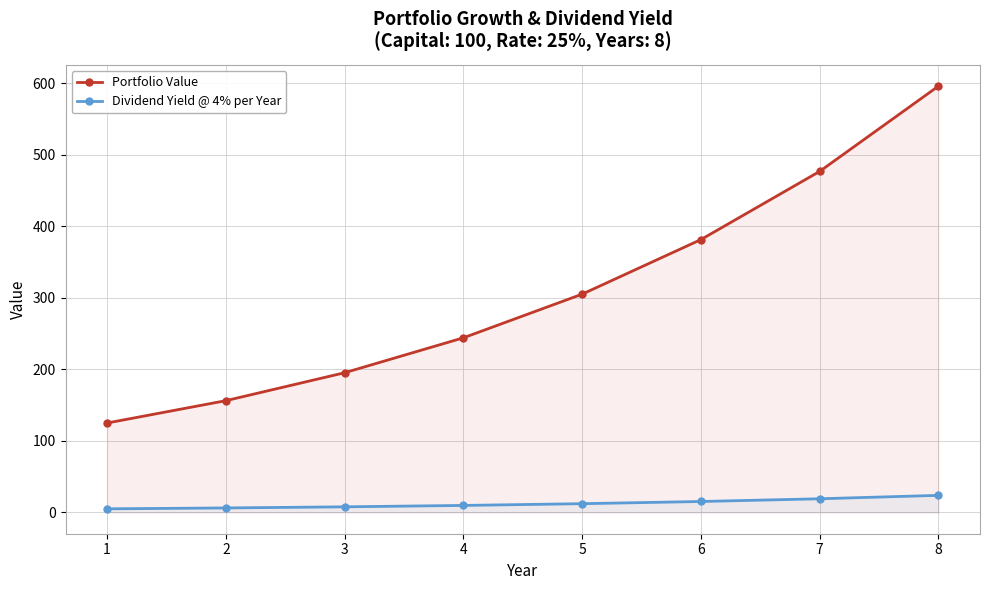

What is the difference between the Dividend Yield @ 4% per Year values at 2 and 6?

9.0